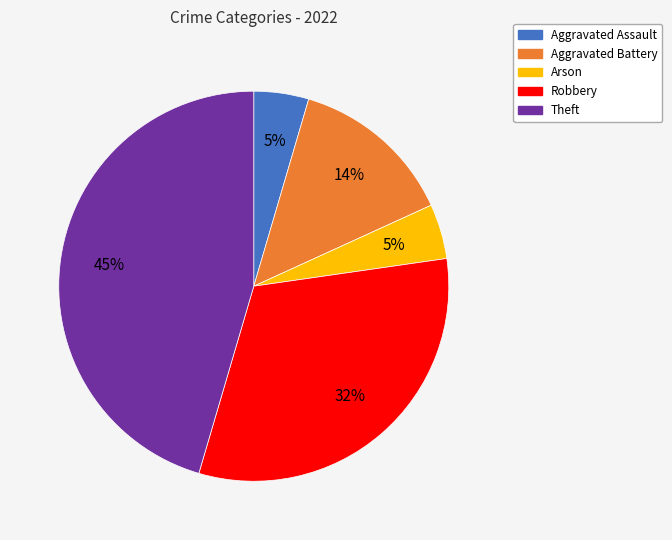

To the nearest percent, what percentage of the pie is Arson?

5%